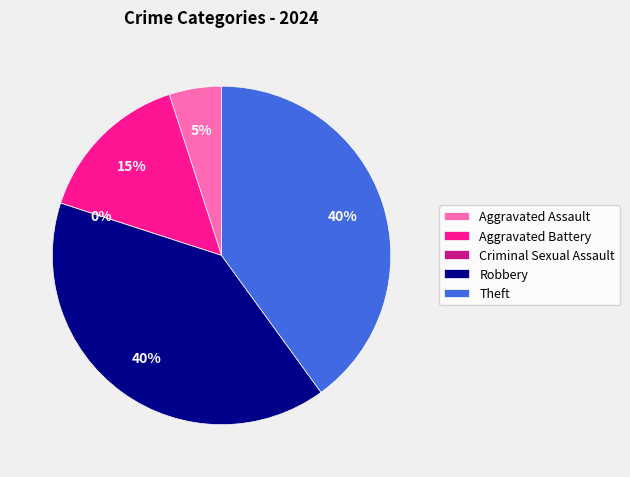

Combined, what portion of the pie is Aggravated Battery and Criminal Sexual Assault?

15.0%